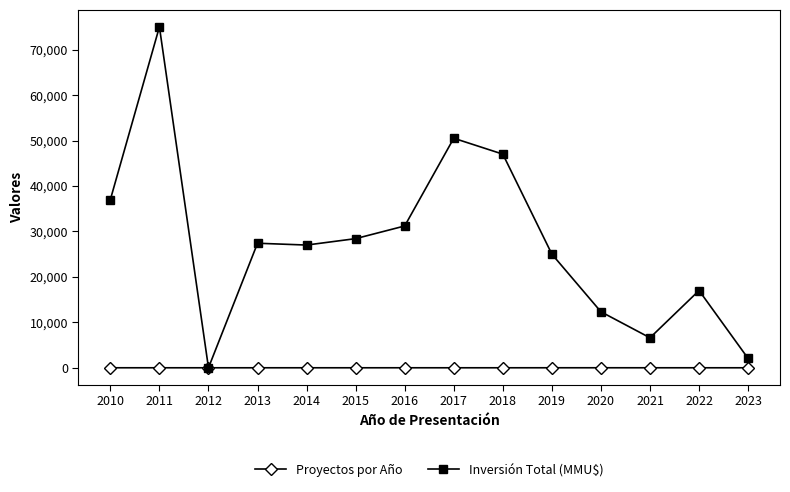

Which series has the largest range (max minus min)?

Inversión Total (MMU$)